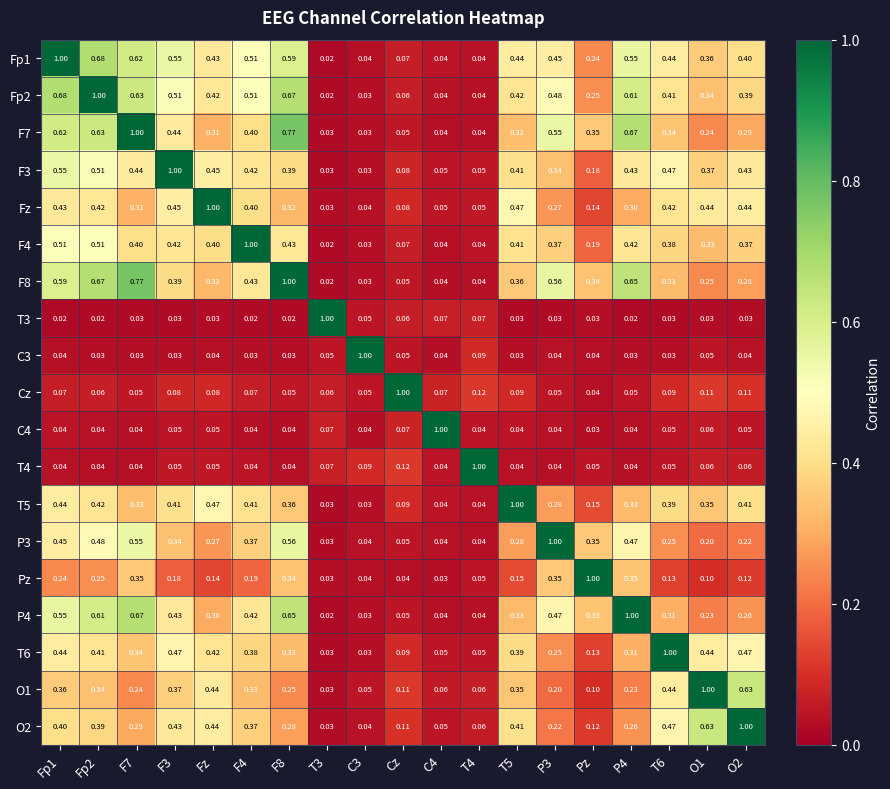

Which series has the largest total across all categories?

Fp2